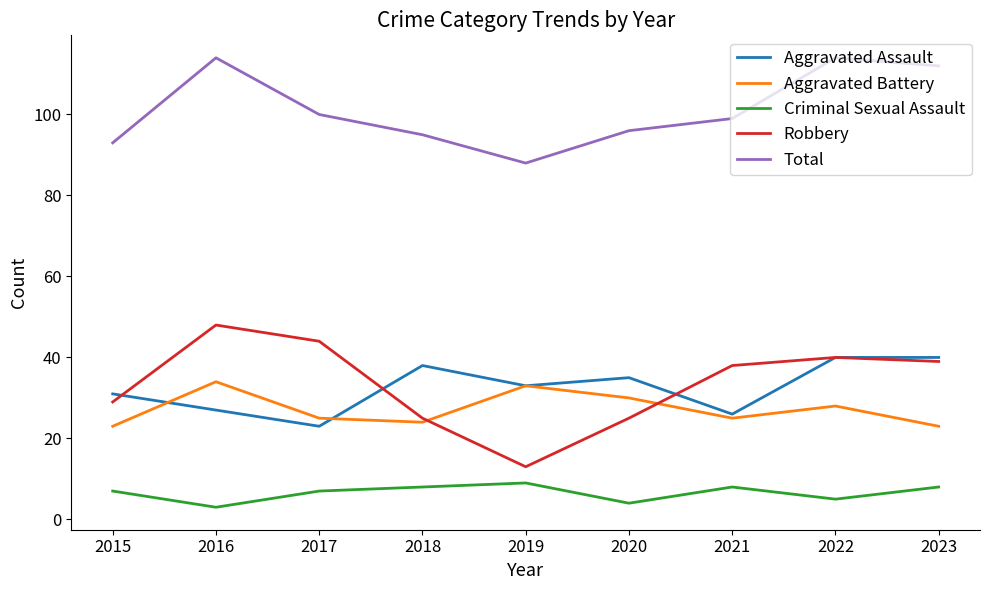

Is the value of Aggravated Battery at 2021 greater than the value of Aggravated Assault at 2015?

No